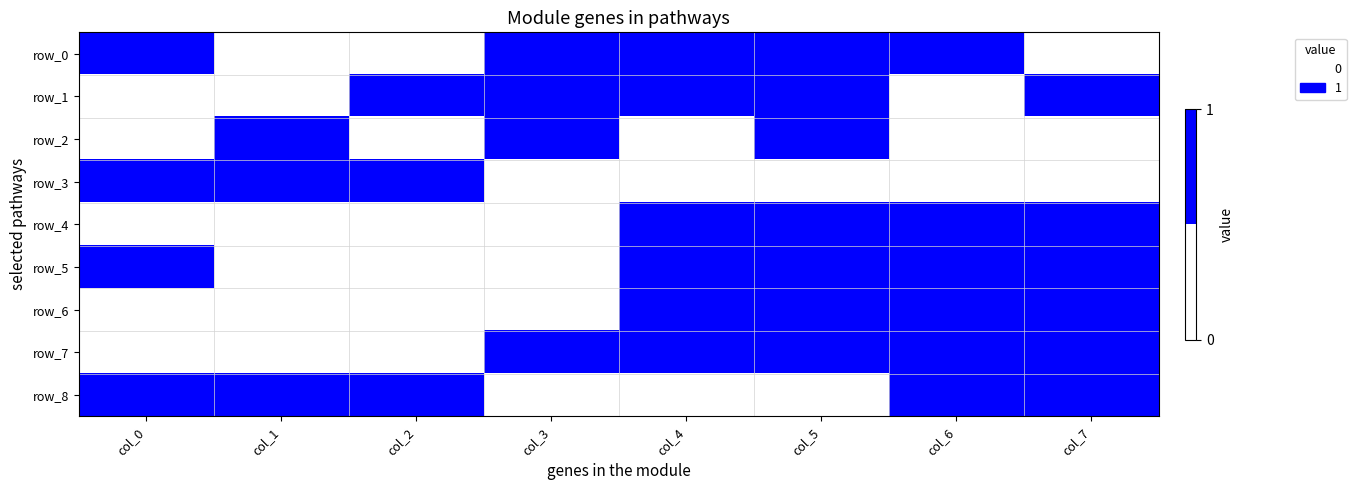

True or false: row_6 has a value of 0 at col_1.

True